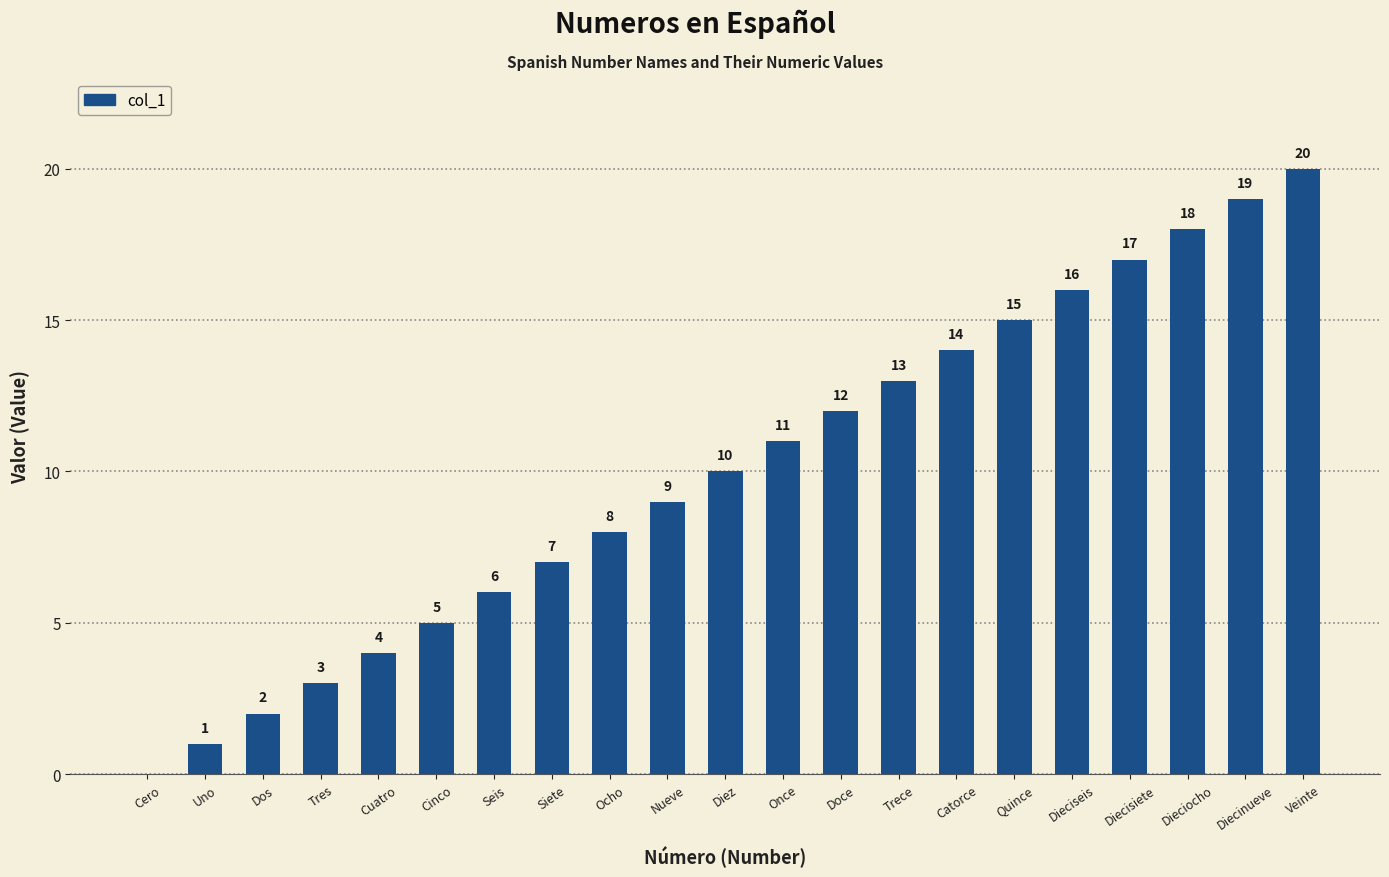

What is the sum of all values?

210